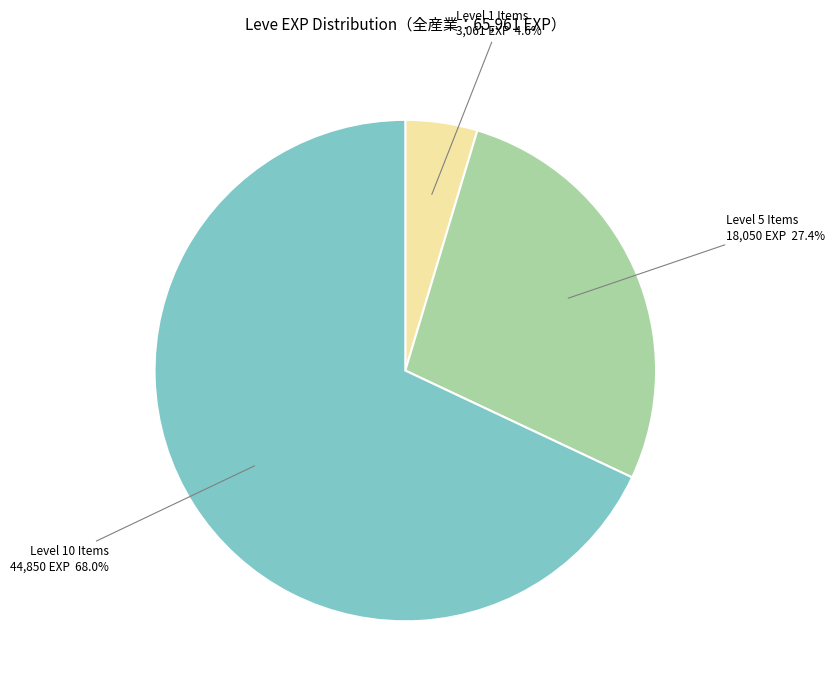

Is there any slice that represents more than half of the pie?

Yes